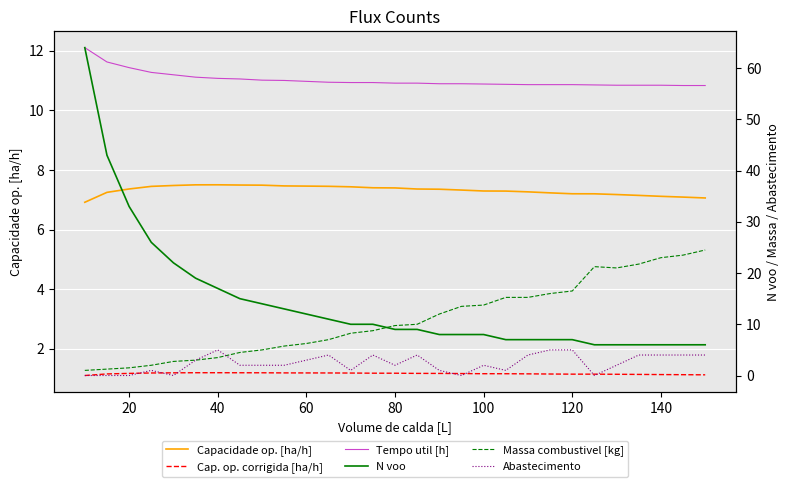

True or false: N voo and Cap. op. corrigida [ha/h] cross at least once.

False